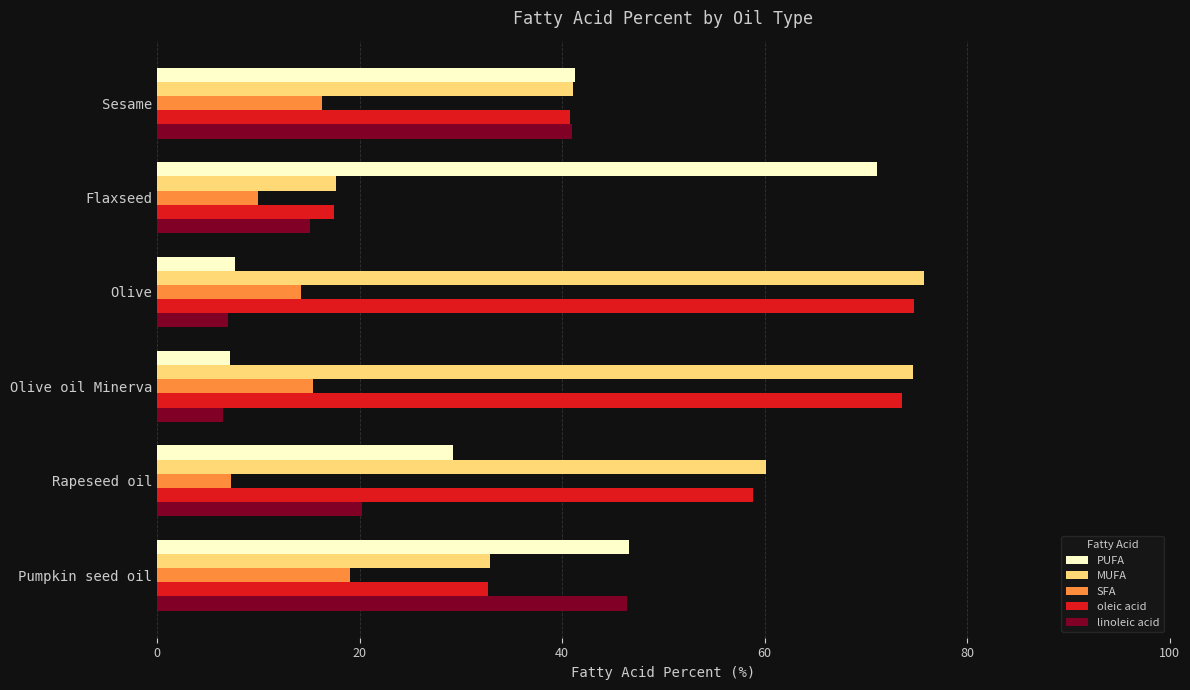

The PUFA series shows 52.1 at Rapeseed oil. True or false?

False